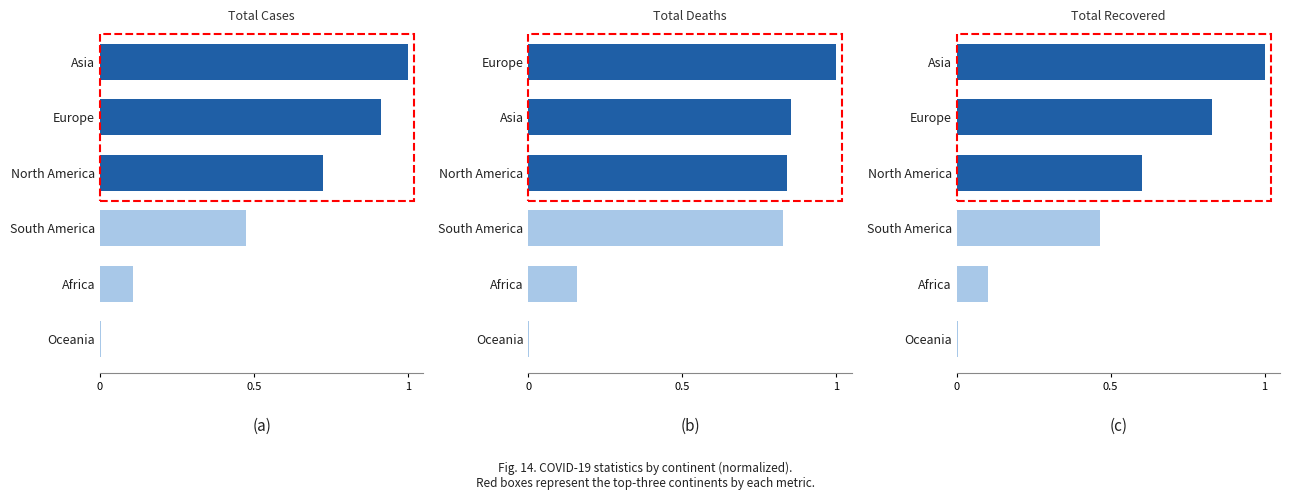

At how many categories does at least one series exceed 0?

6